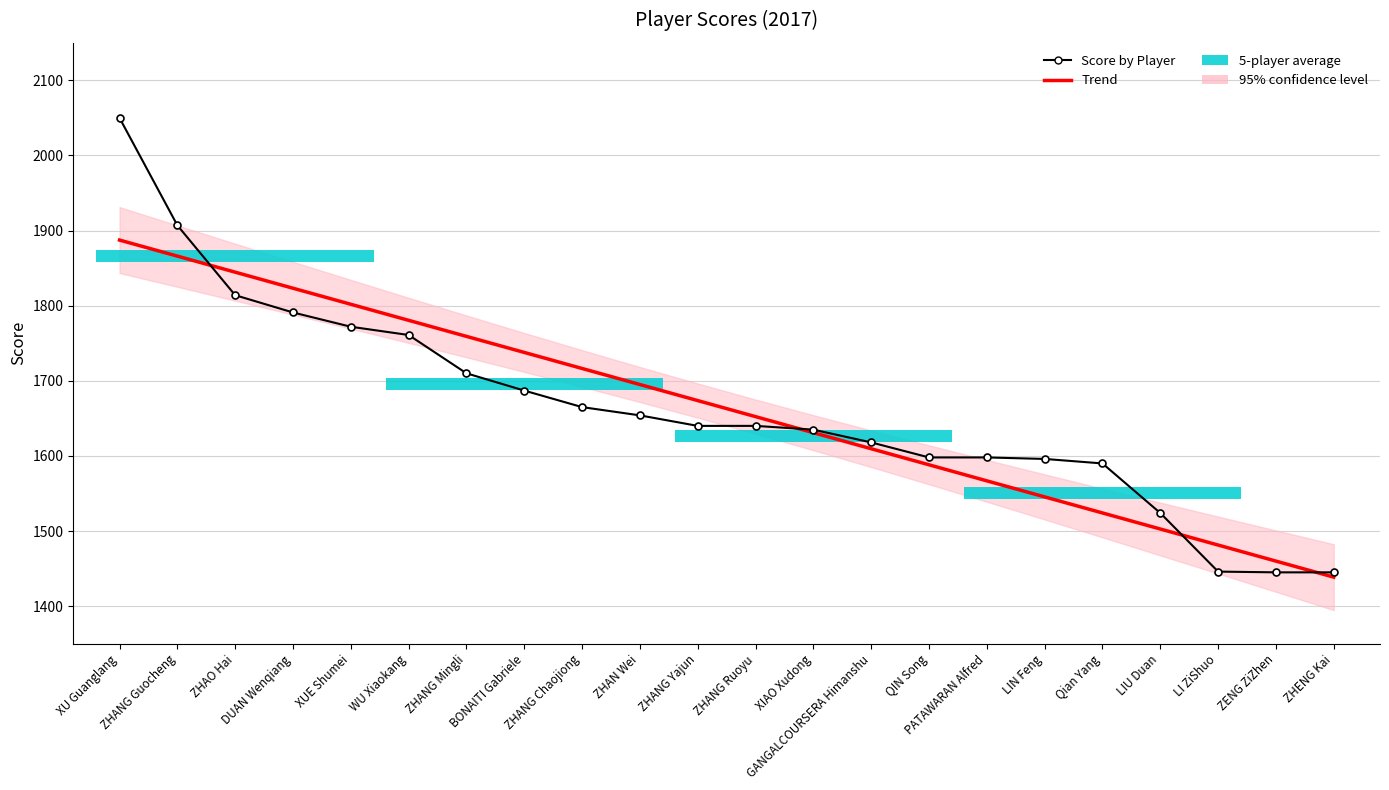

Which series ends up on top after the final intersection of Trend and Score by Player?

Score by Player